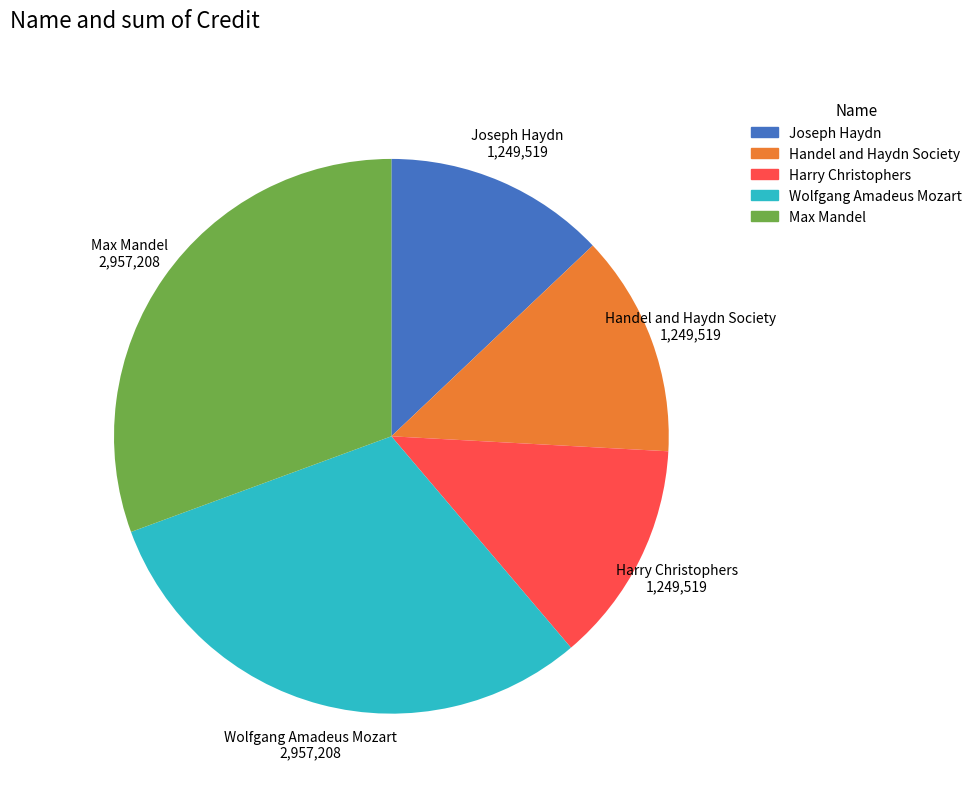

Combined, do Joseph Haydn and Handel and Haydn Society account for over 50%?

No